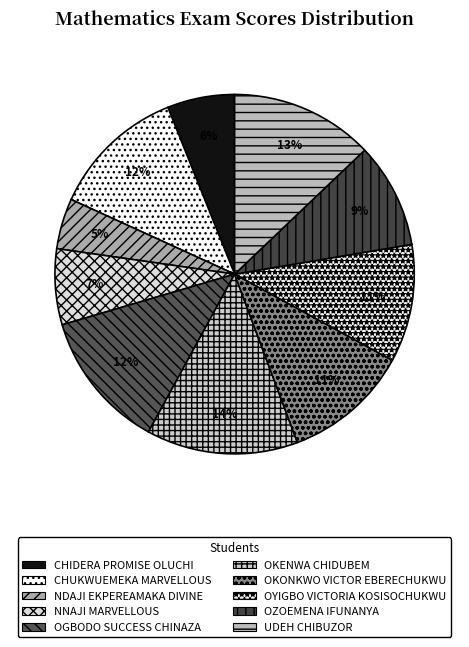

How many slices are in this pie chart?

10